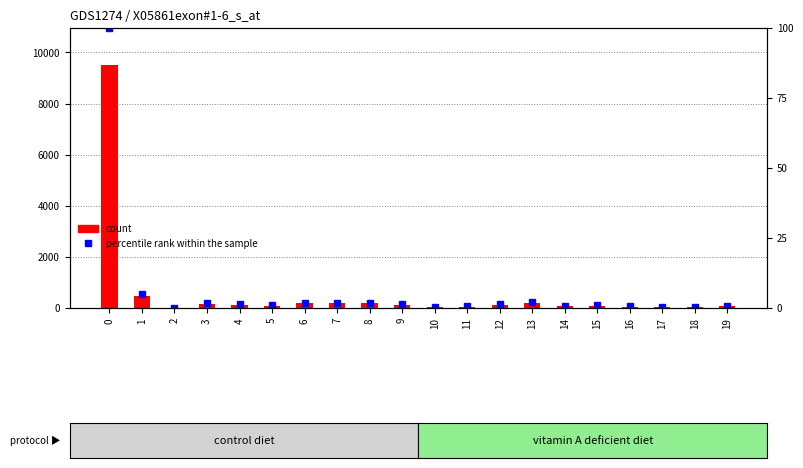

Which series changed the most between 5 and 8?

count